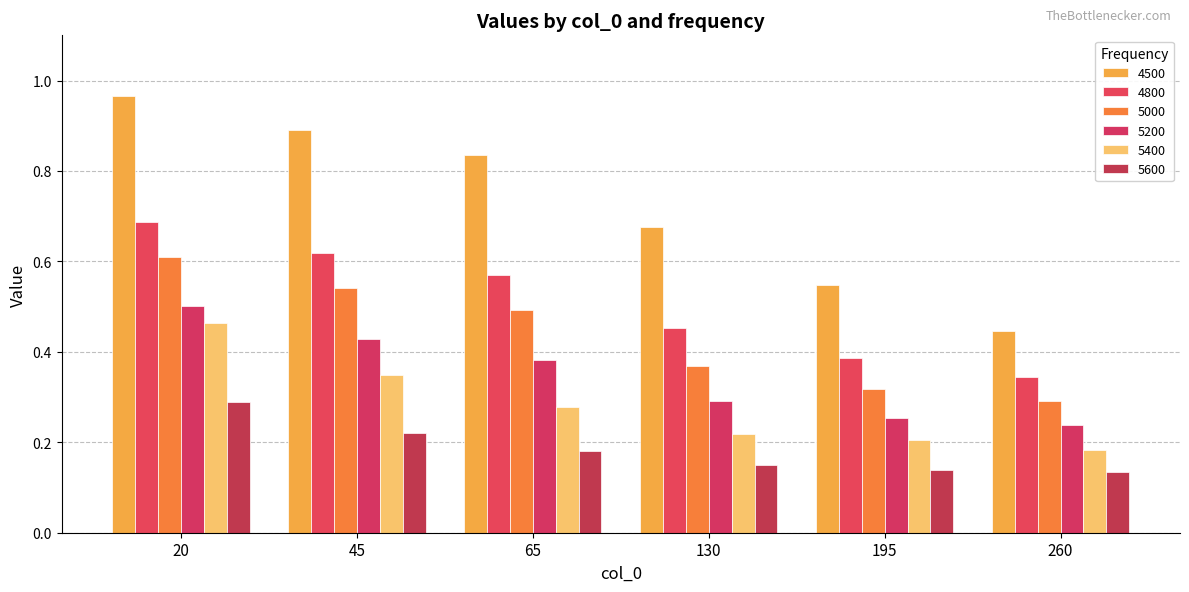

Reading left to right, what are all the values shown in this chart?

4500: 20=1.0	45=0.9	65=0.8	130=0.7	195=0.5	260=0.4
4800: 20=0.7	45=0.6	65=0.6	130=0.5	195=0.4	260=0.3
5000: 20=0.6	45=0.5	65=0.5	130=0.4	195=0.3	260=0.3
5200: 20=0.5	45=0.4	65=0.4	130=0.3	195=0.3	260=0.2
5400: 20=0.5	45=0.3	65=0.3	130=0.2	195=0.2	260=0.2
5600: 20=0.3	45=0.2	65=0.2	130=0.1	195=0.1	260=0.1